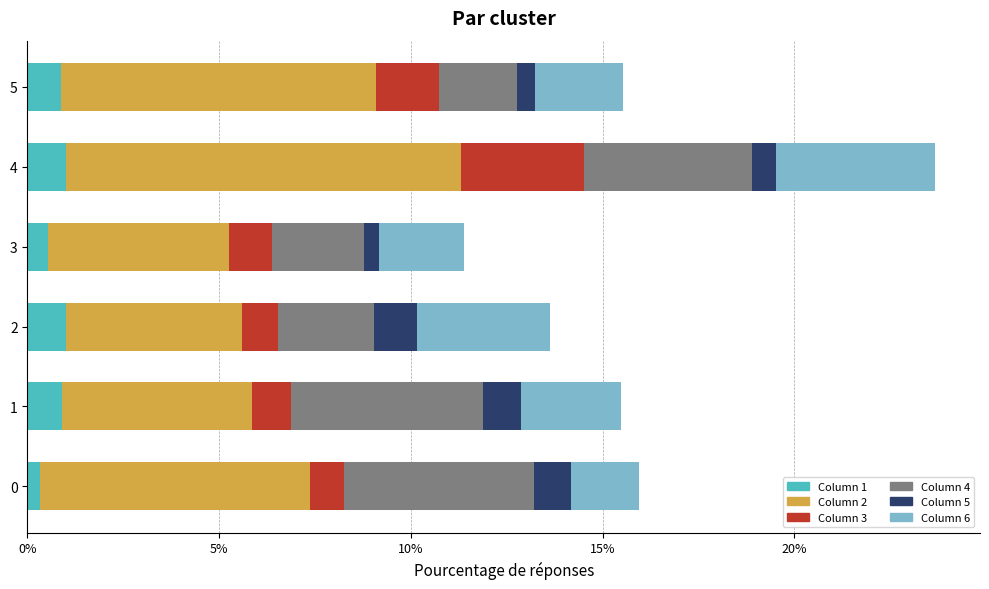

Is it true that 4 equals 0.0 at 0?

True